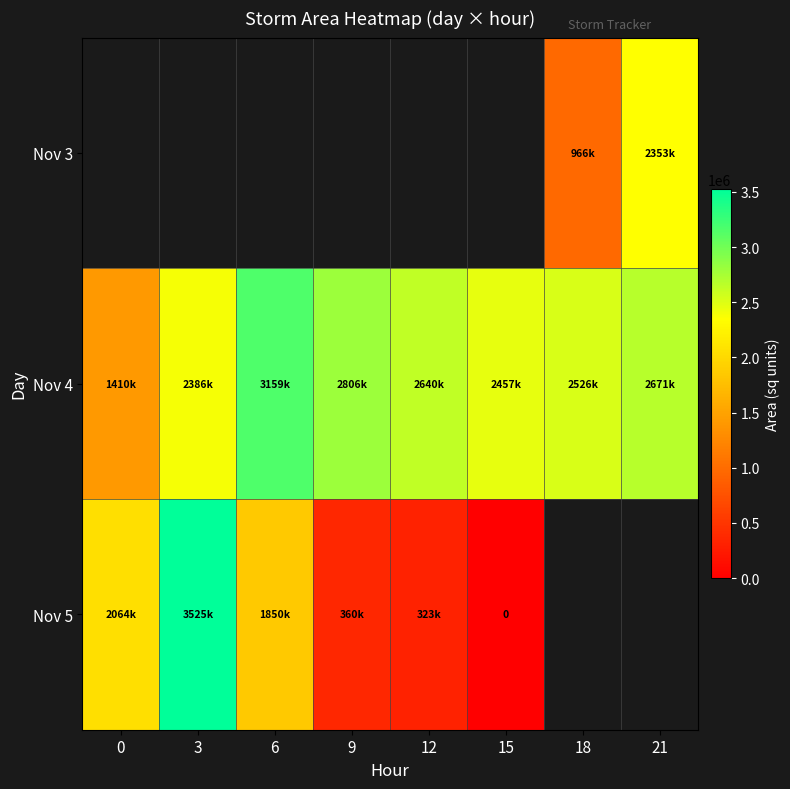

Which series has the widest spread of values?

Nov 5